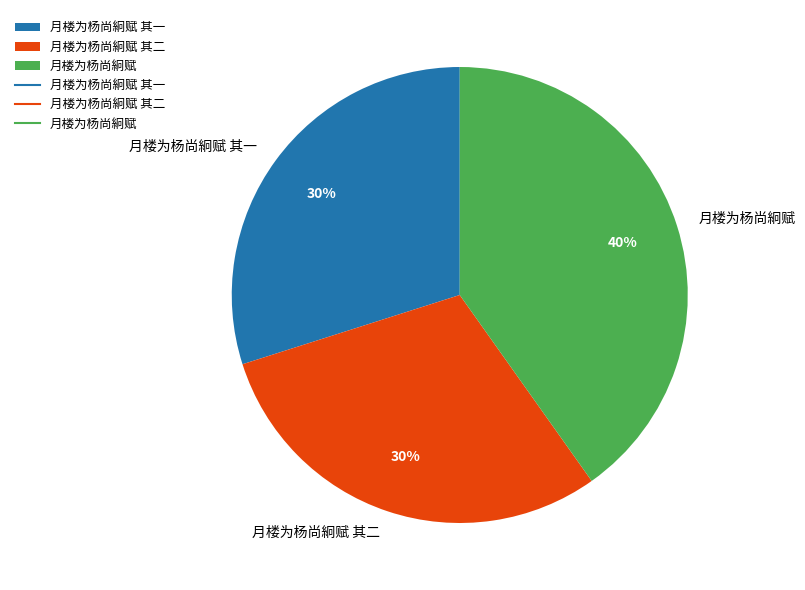

Is it true that 月楼为杨尚絅赋 其一 is 15% of the pie?

False